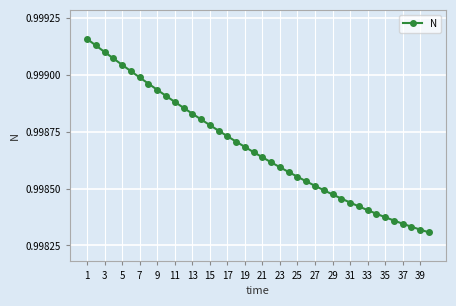

What is the sum of all values?

39.9